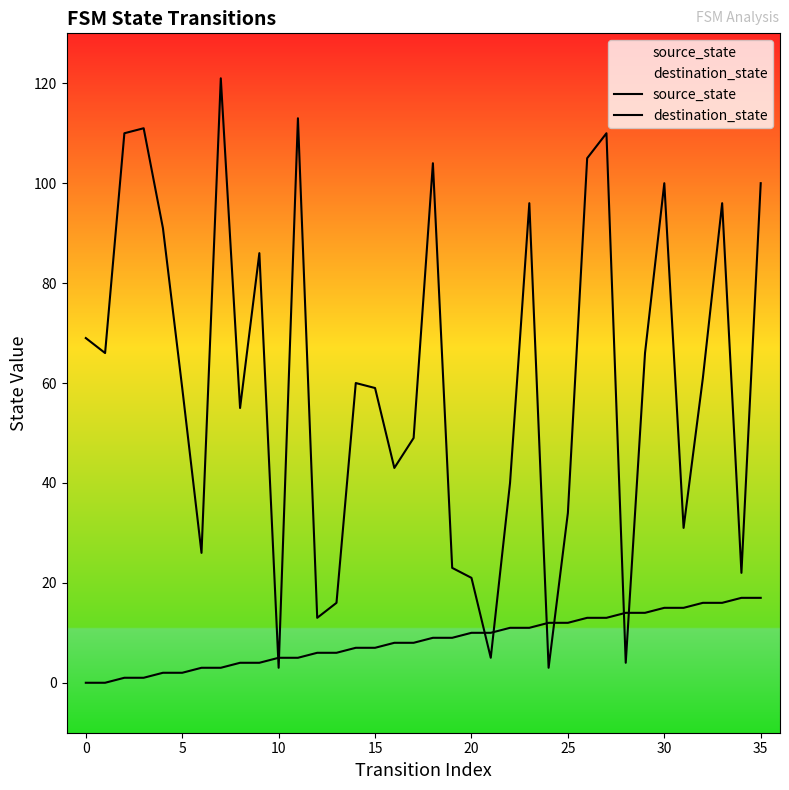

Reading left to right, extract all data points from this chart.

source_state: 0	0	1	1	2	2	3	3	4	4	5	5	6	6	7	7	8	8	9	9	10	10	11	11	12	12	13	13	14	14	15	15	16	16	17	17
destination_state: 69	66	110	111	91	59	26	121	55	86	3	113	13	16	60	59	43	49	104	23	21	5	40	96	3	34	105	110	4	66	100	31	61	96	22	100